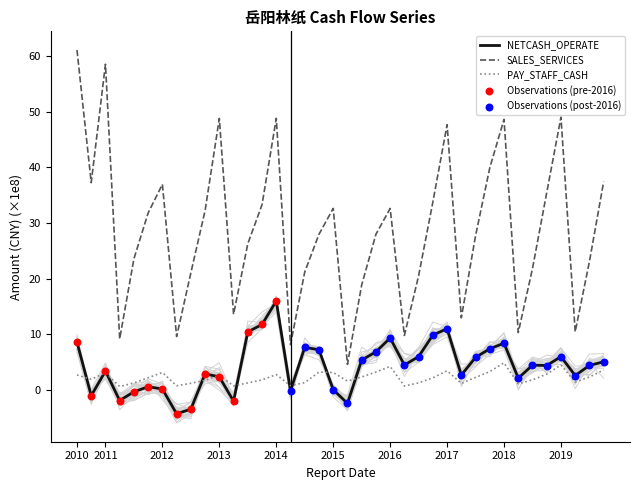

True or false: SALES_SERVICES has a value of 15.5 at 2019.

False